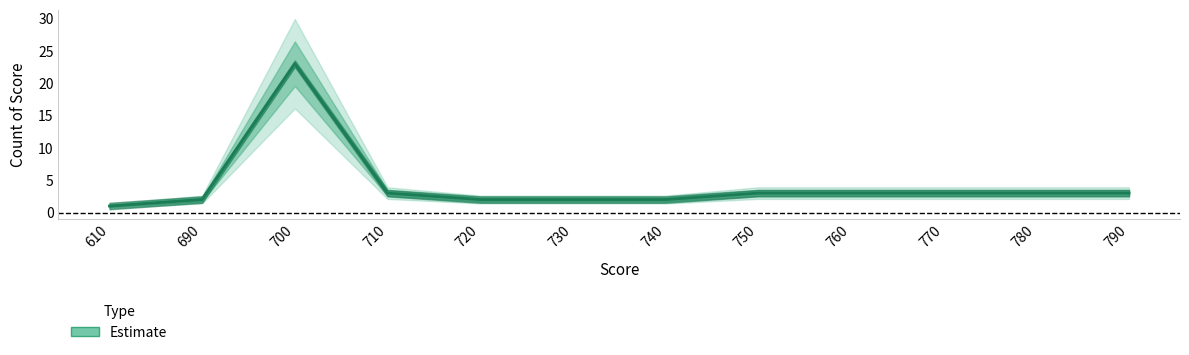

Reading right to left, what are all the values shown in this chart?

790=3	780=3	770=3	760=3	750=3	740=2	730=2	720=2	710=3	700=23	690=2	610=1